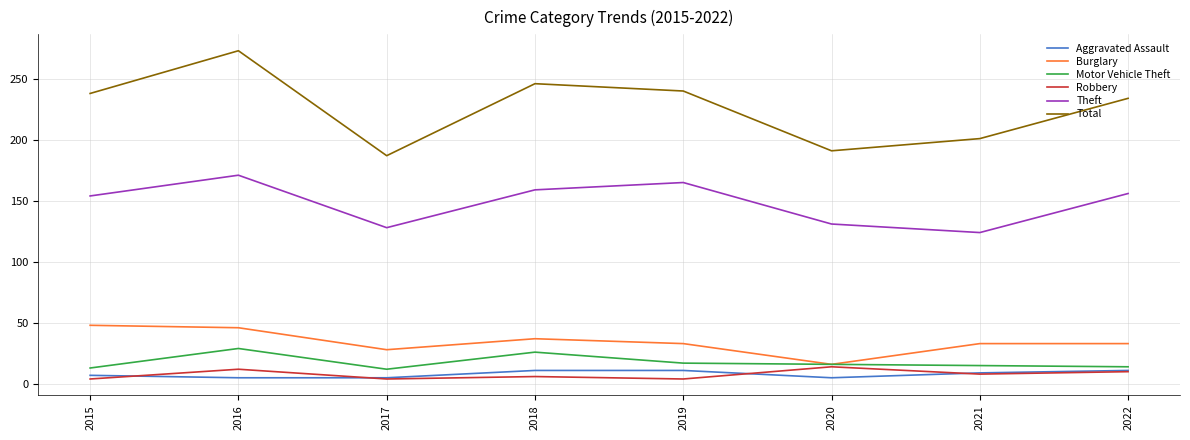

What is the difference between the Aggravated Assault values at 2018 and 2015?

4